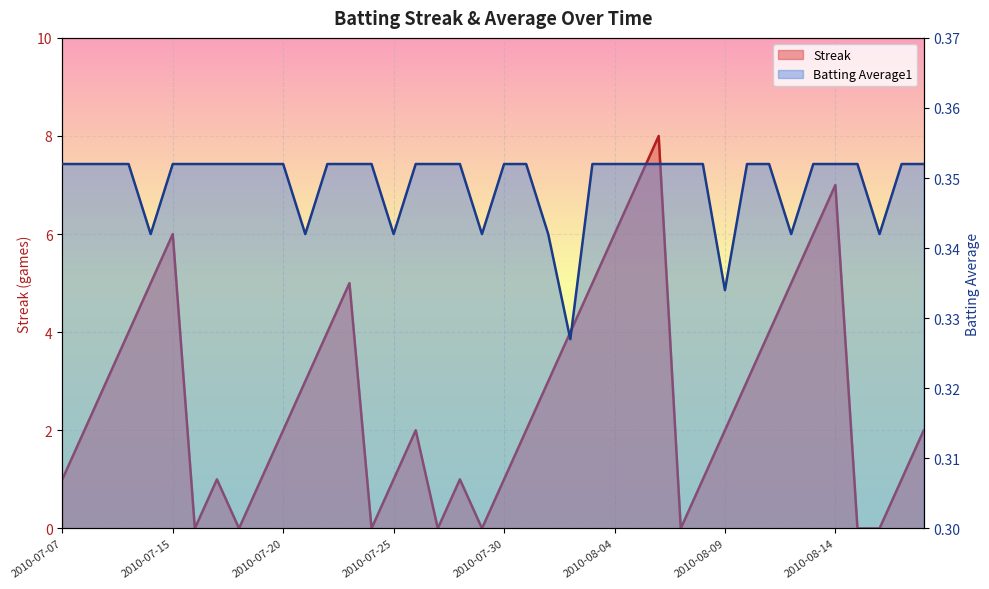

What is the value of the Batting Average1 point at the 17th from the left?

0.4